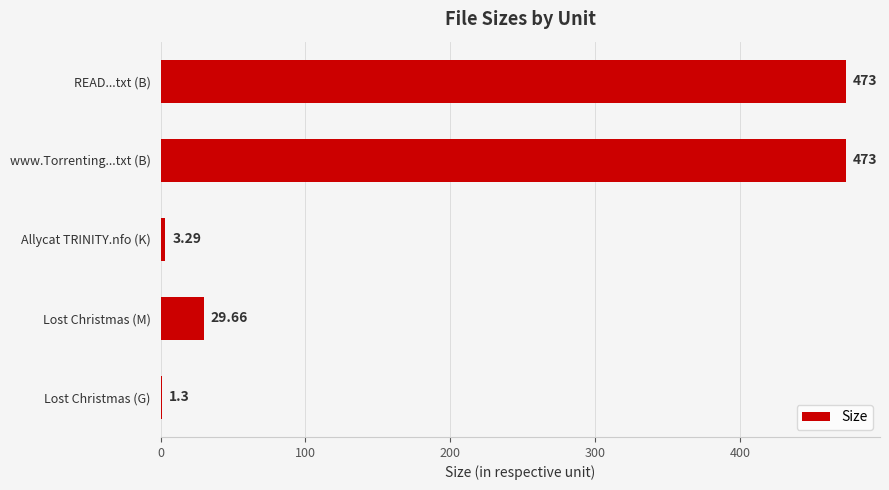

Which has a higher value, www.Torrenting...txt (B) or Lost Christmas (G)?

www.Torrenting...txt (B)